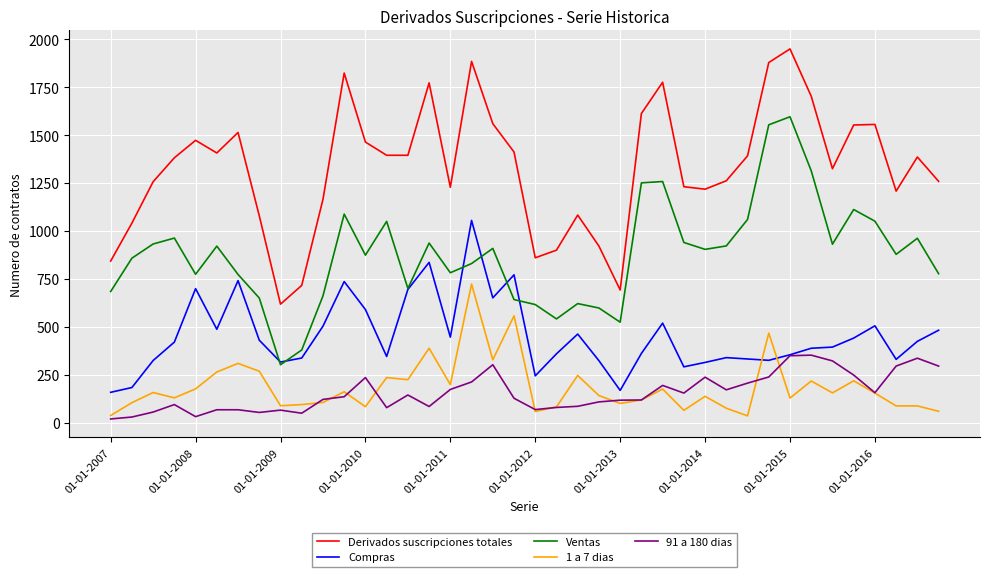

What is the difference between the second highest and second lowest values in the 91 a 180 dias series?

320